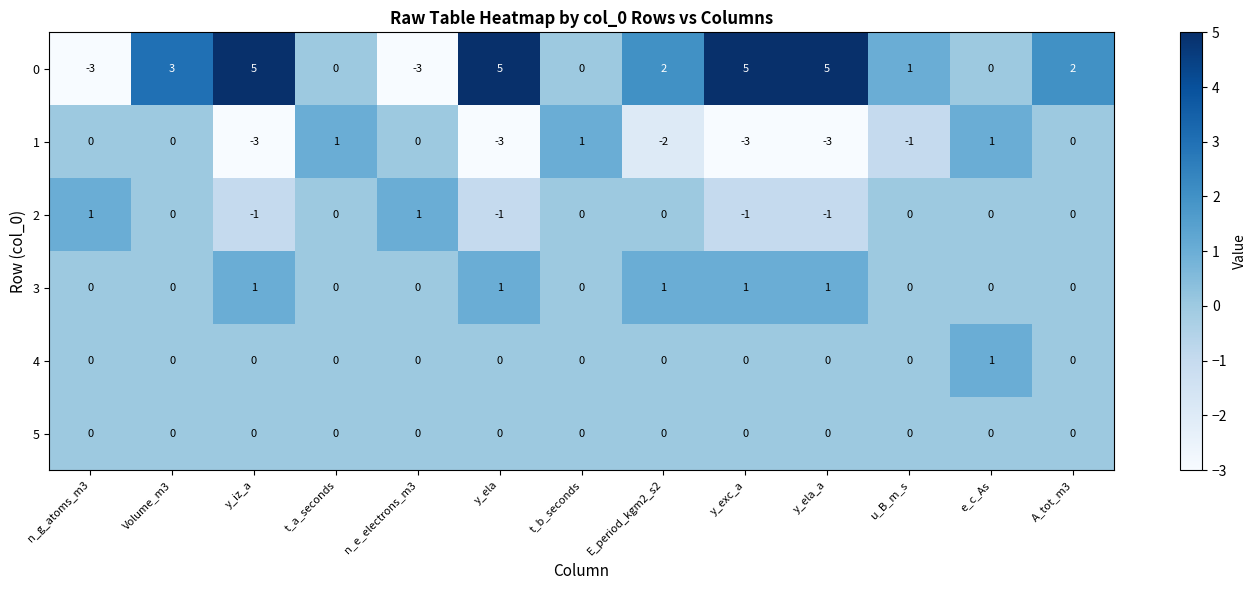

True or false: 3 has a value of -1 at A_tot_m3.

False